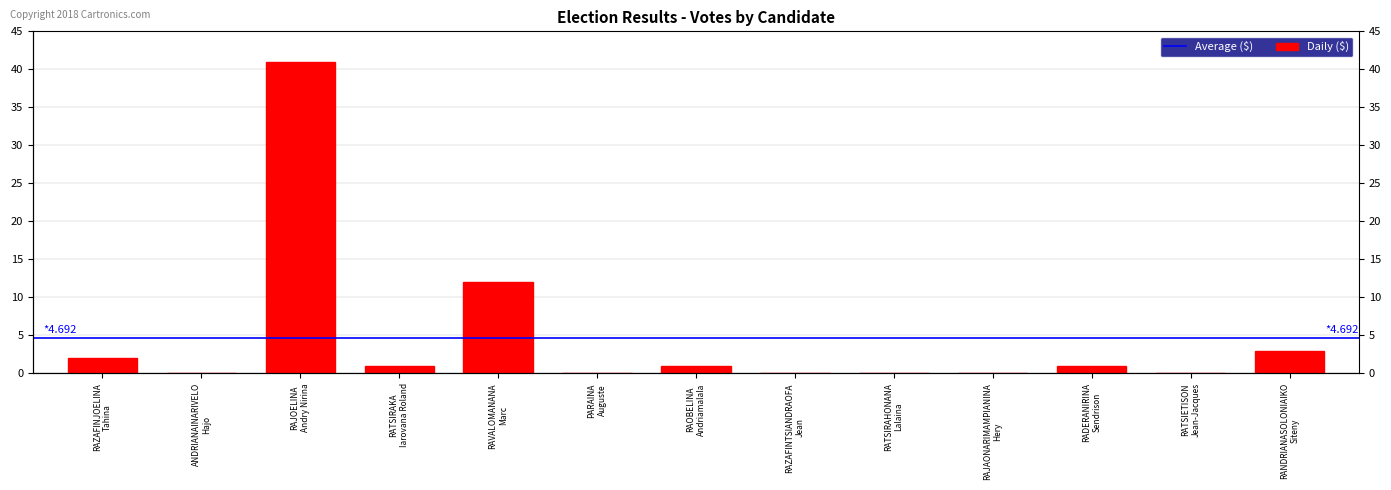

Reading left to right, what are all the values shown in this chart?

2	0	41	1	12	0	1	0	0	0	1	0	3